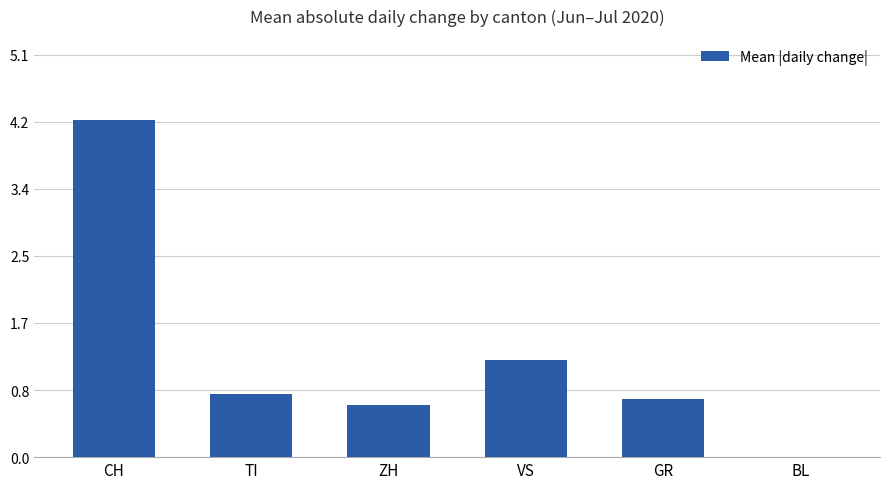

What is the maximum value shown in the chart?

4.3